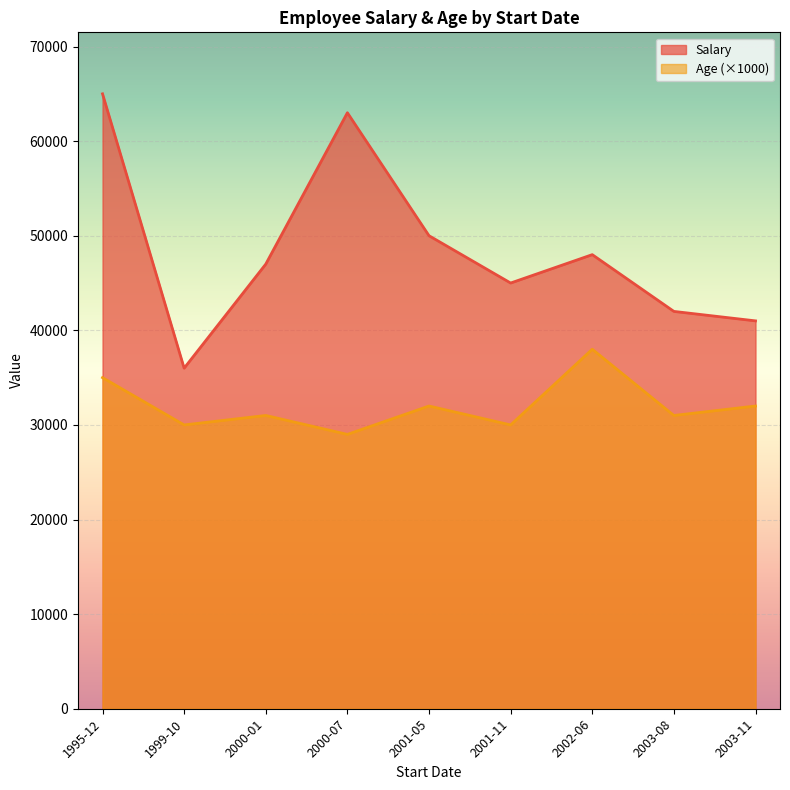

Where is the first local minimum for Salary?

1999-10